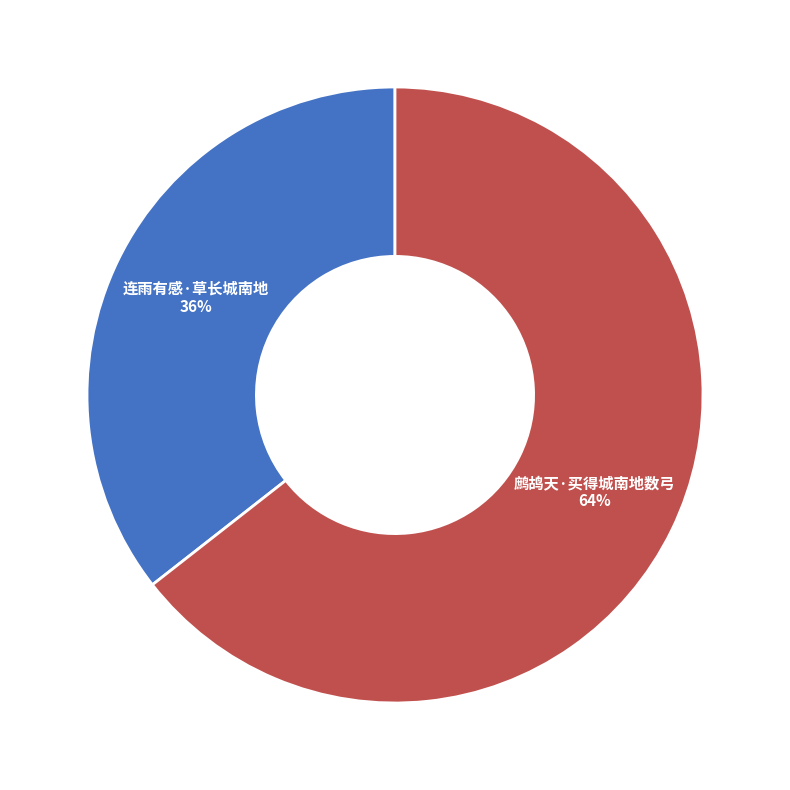

To the nearest percent, what is the average slice percentage?

50%